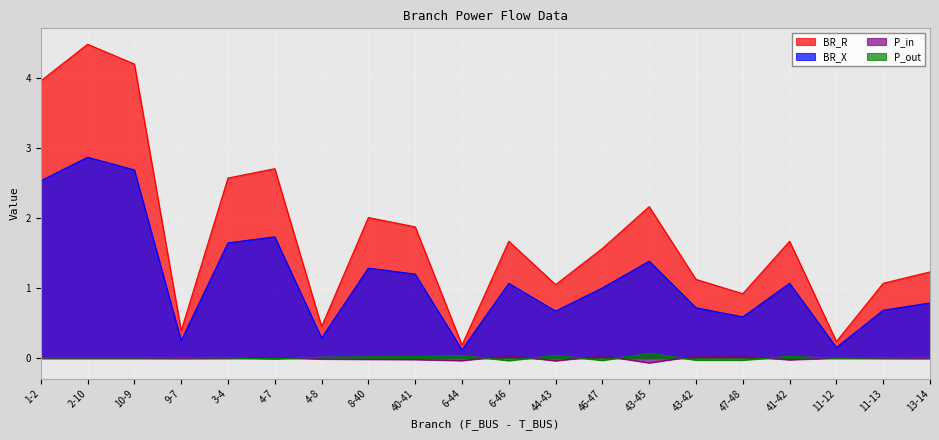

What are all the series names shown in the legend?

BR_R, BR_X, P_in, P_out